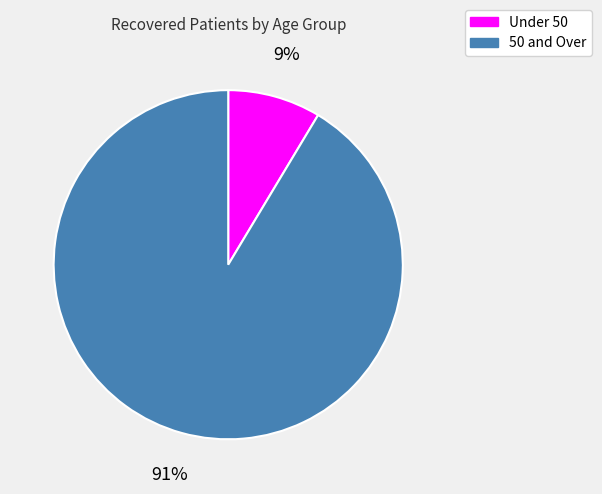

Does any single category account for the majority?

Yes